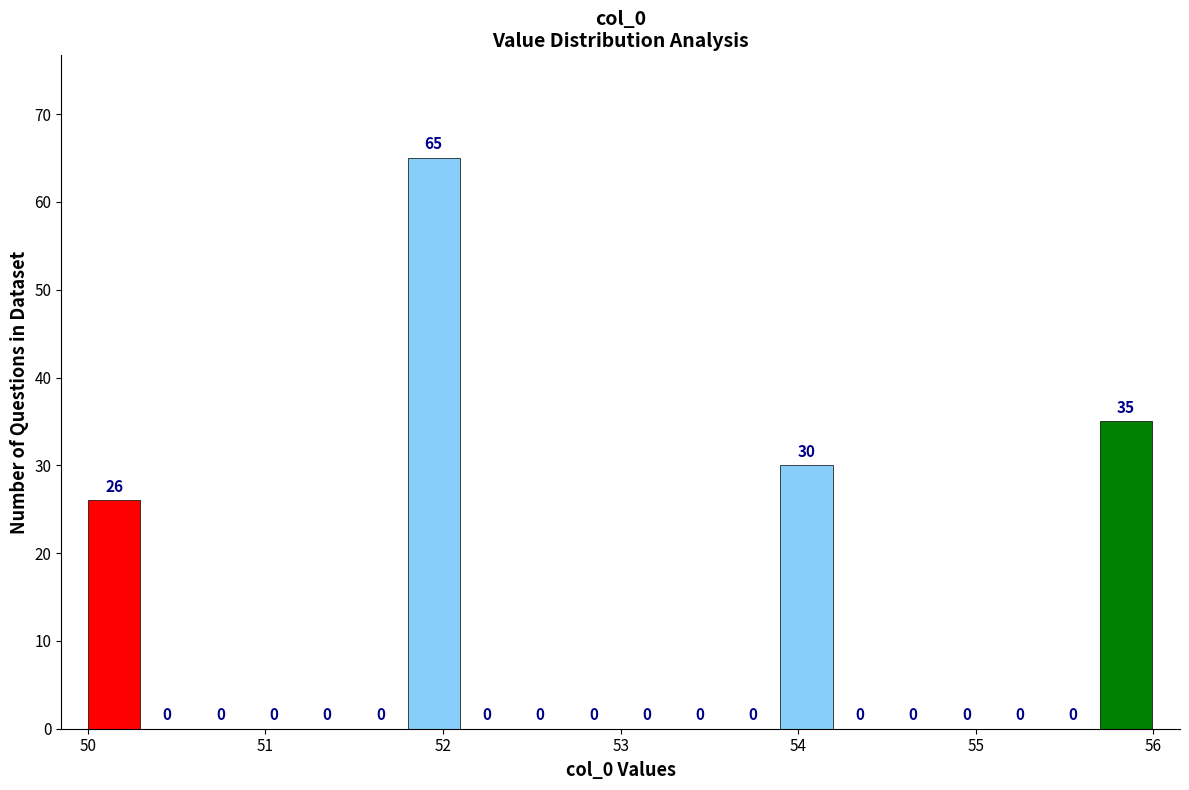

Read against the x-axis, roughly where is the centre of the tallest bar?

51.9